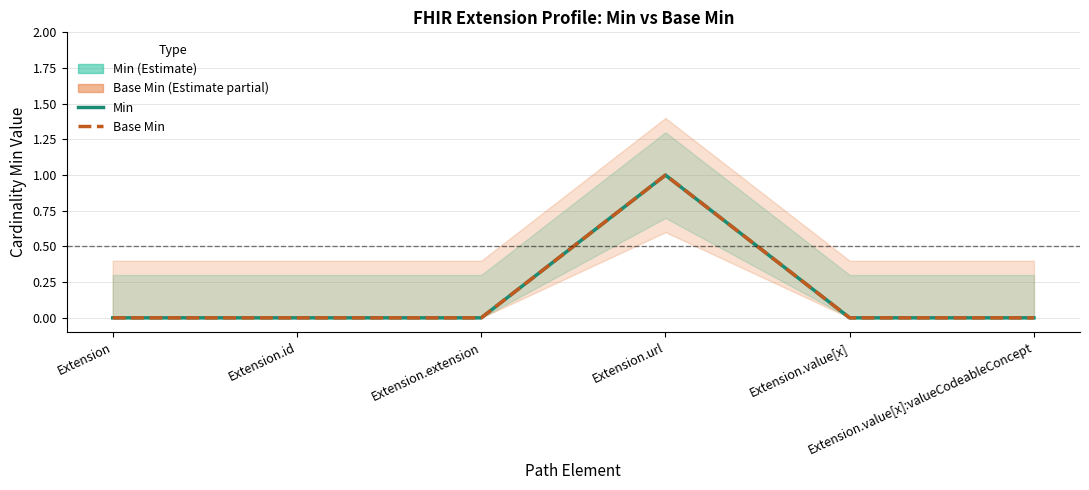

True or false: Base Min and Min cross at least once.

False